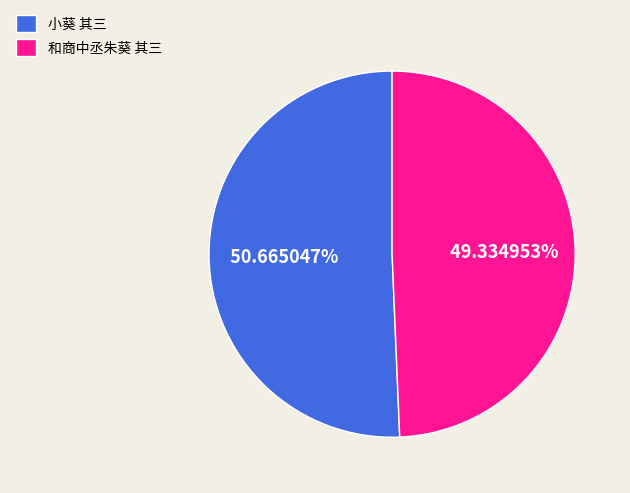

Between 小葵 其三 and 和商中丞朱葵 其三, which is larger?

小葵 其三